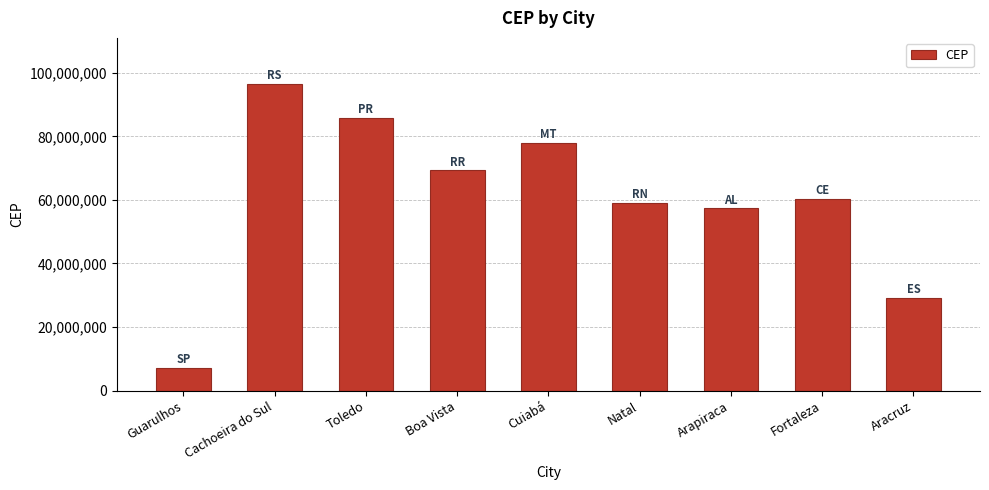

List the labels in order of value, largest first.

Cachoeira do Sul, Toledo, Cuiabá, Boa Vista, Fortaleza, Natal, Arapiraca, Aracruz, Guarulhos